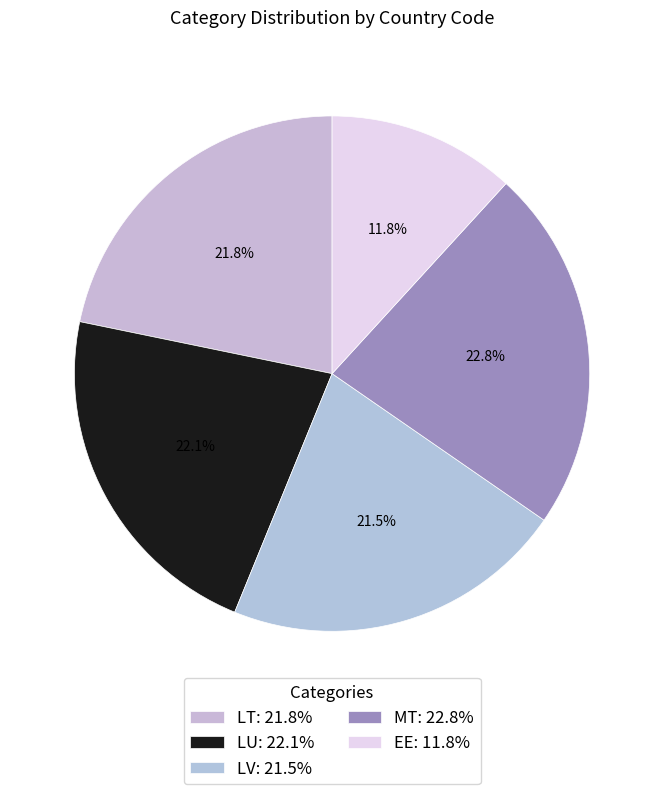

To the nearest percent, what portion does LU represent?

22%